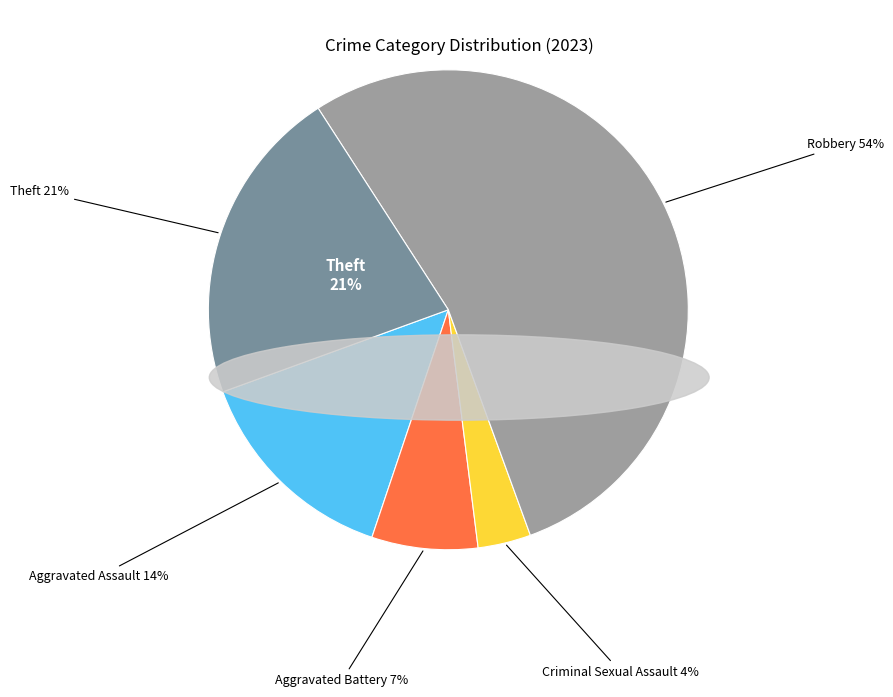

Does any single category account for the majority?

Yes